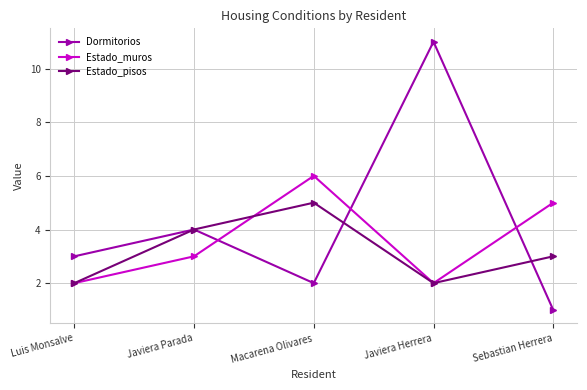

How many intersections are there between Dormitorios and Estado_muros?

3